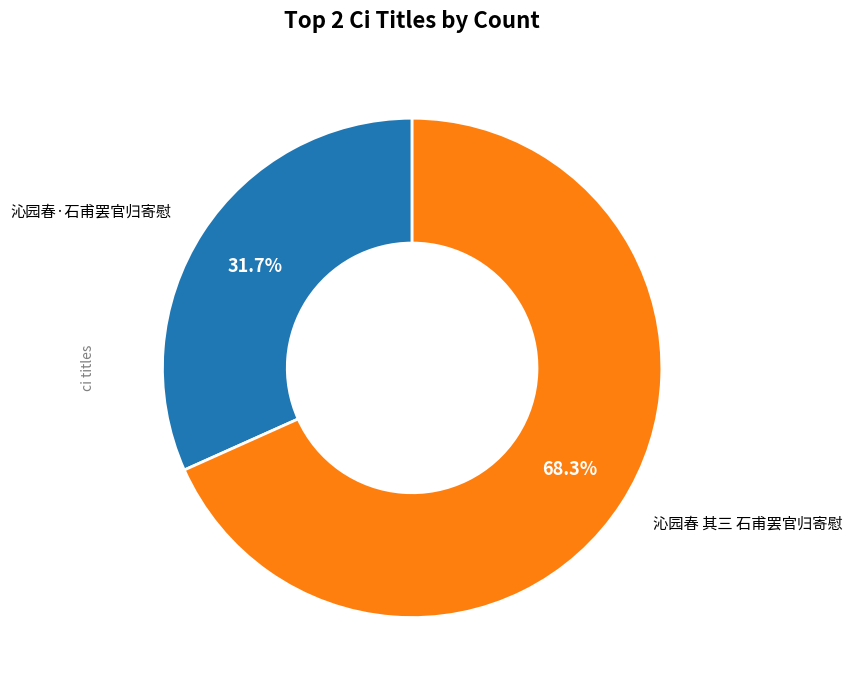

Is there any slice that represents more than half of the pie?

Yes